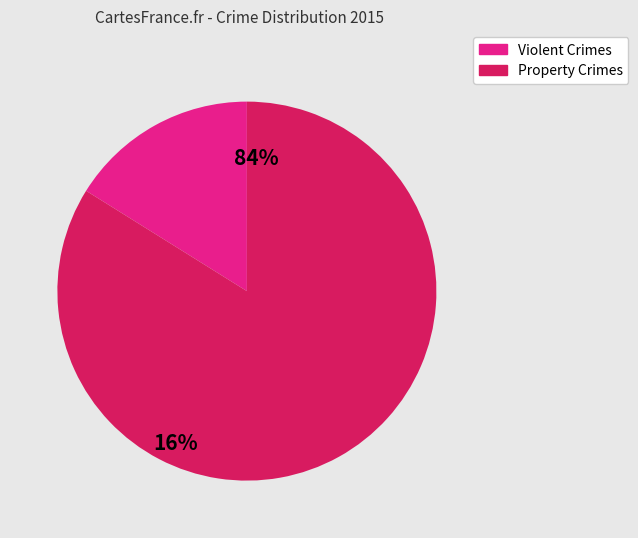

Is there any slice that represents more than half of the pie?

Yes